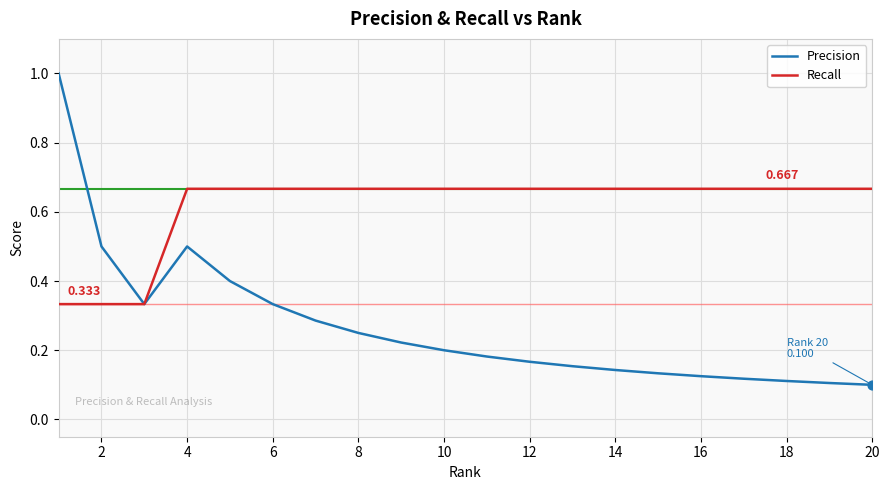

Which series has the largest total across all categories?

Recall